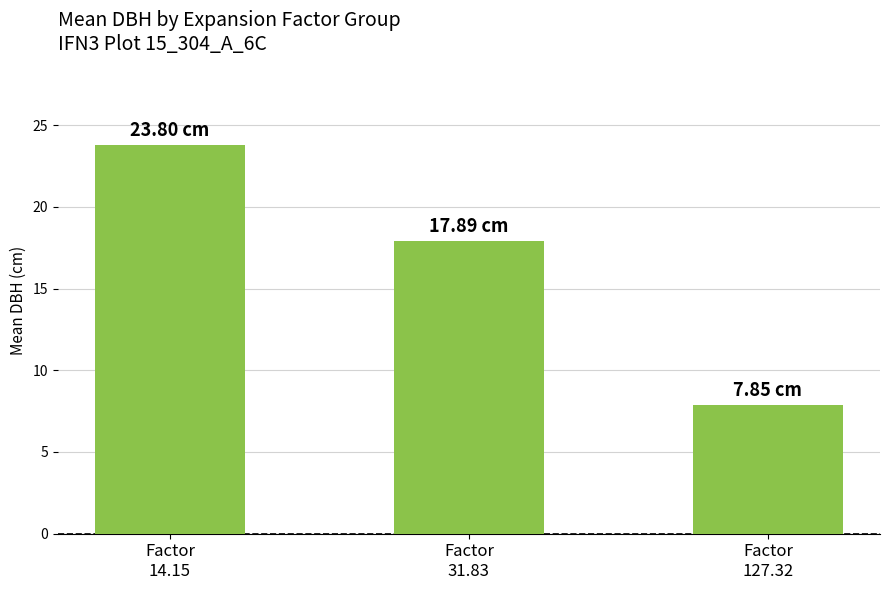

What is the maximum value shown in the chart?

23.8